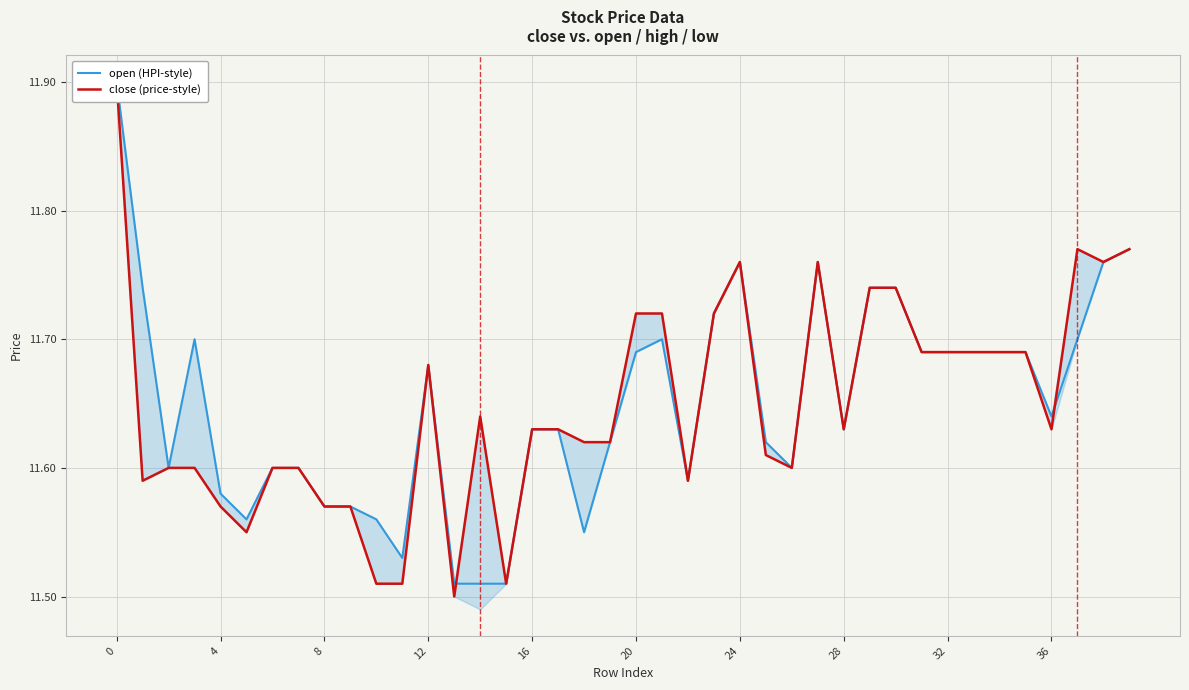

How many interior local peaks does the open (HPI-style) series have?

5